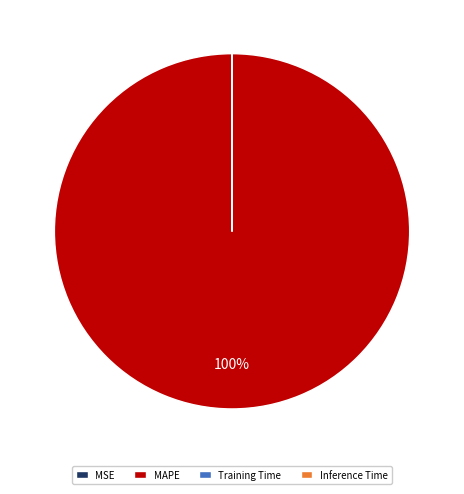

Is MAPE the majority of the pie?

Yes